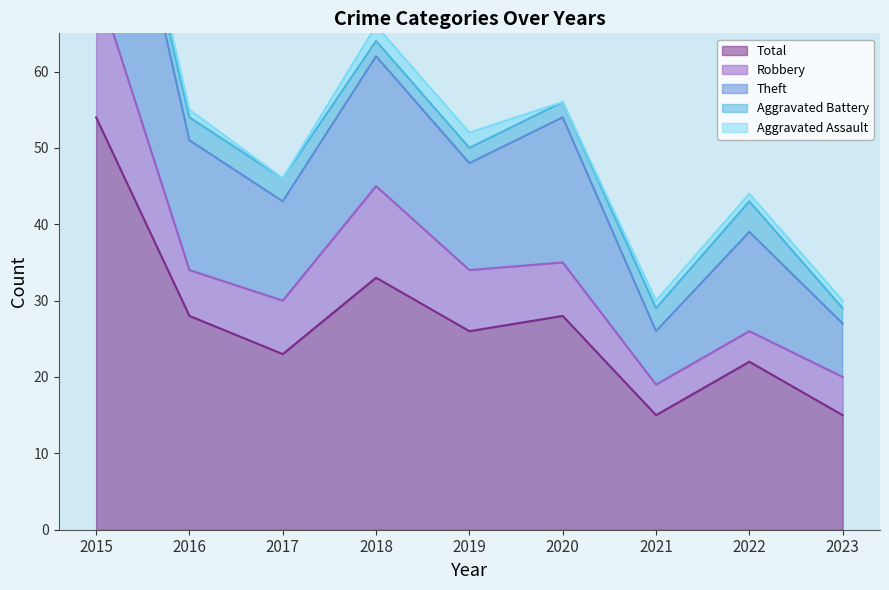

Between 2016 and 2018, which series saw the biggest shift?

Robbery